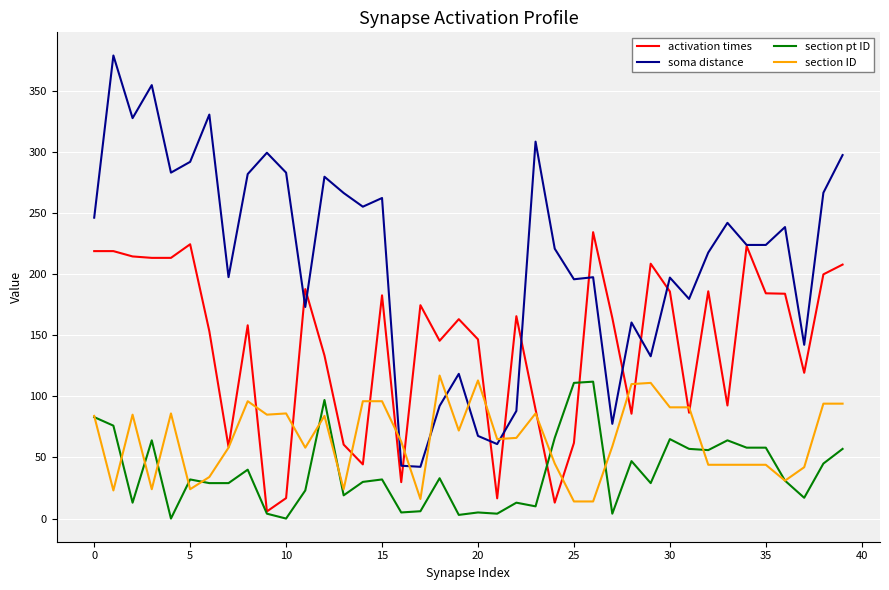

Which series has the largest range (max minus min)?

soma distance